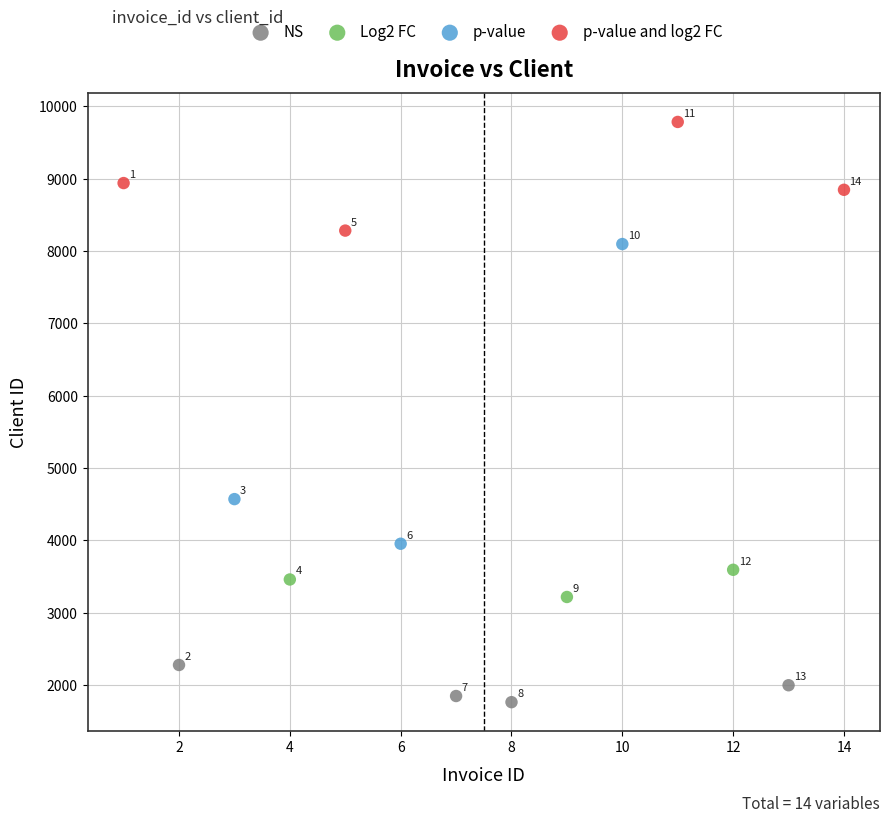

Which series contains the lowest Y value?

NS